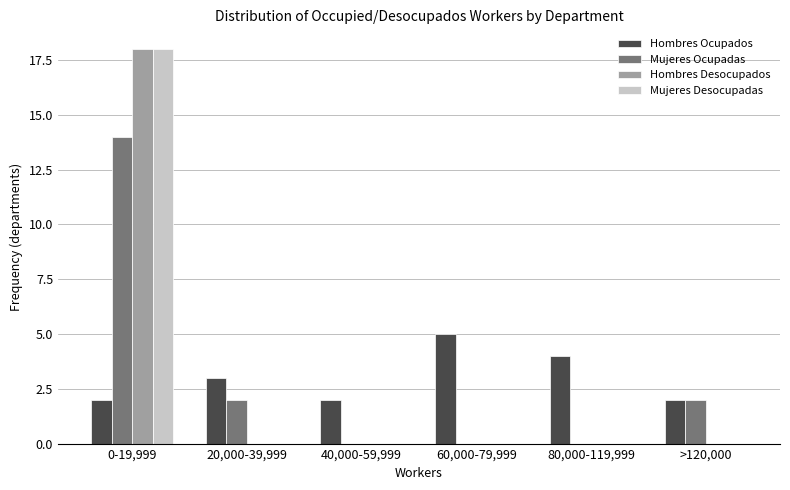

Reading left to right, list all the values displayed in this chart.

Hombres Ocupados: 0-19,999=2	20,000-39,999=3	40,000-59,999=2	60,000-79,999=5	80,000-119,999=4	>120,000=2
Mujeres Ocupadas: 0-19,999=14	20,000-39,999=2	40,000-59,999=0	60,000-79,999=0	80,000-119,999=0	>120,000=2
Hombres Desocupados: 0-19,999=18	20,000-39,999=0	40,000-59,999=0	60,000-79,999=0	80,000-119,999=0	>120,000=0
Mujeres Desocupadas: 0-19,999=18	20,000-39,999=0	40,000-59,999=0	60,000-79,999=0	80,000-119,999=0	>120,000=0